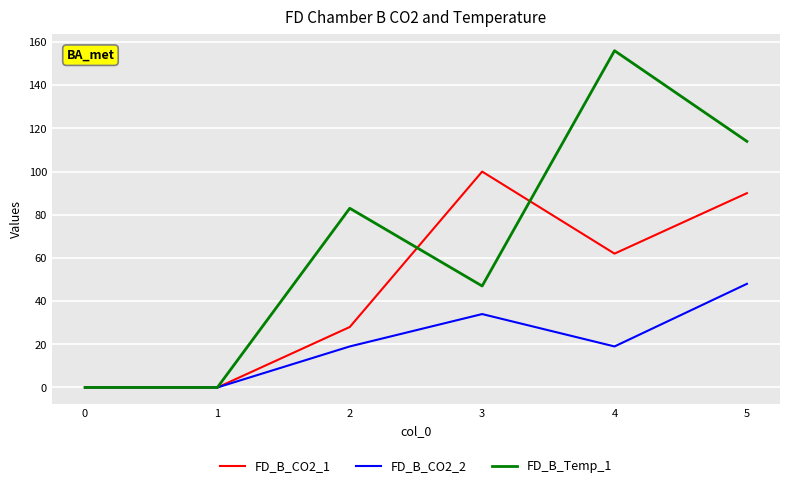

Which label corresponds to the largest value in the chart?

4